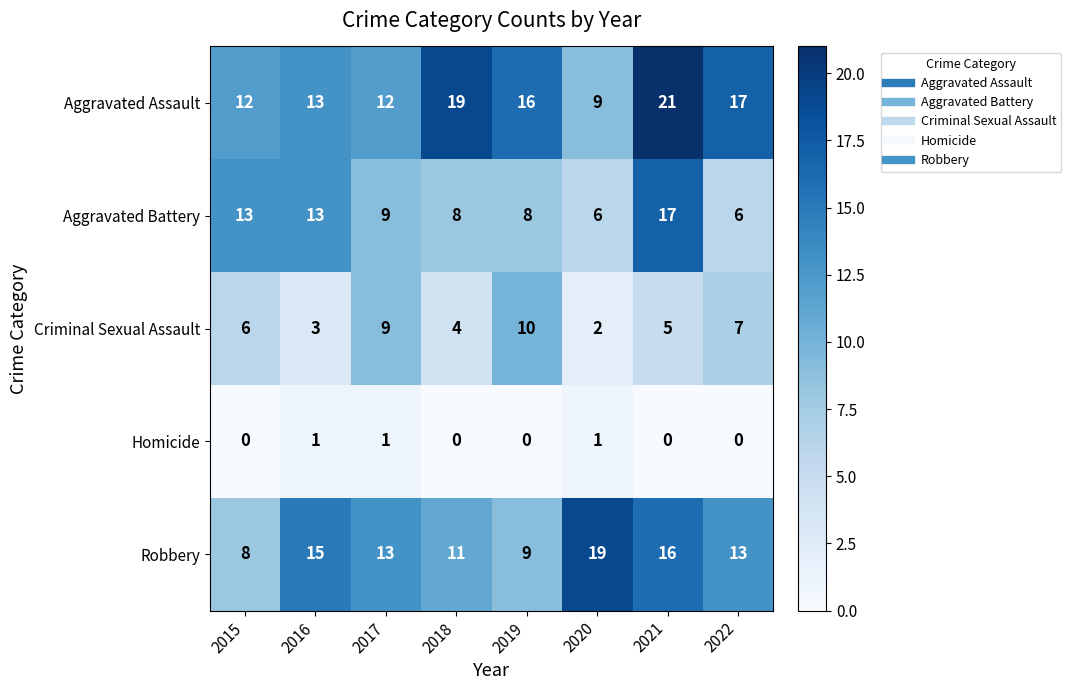

What is the difference between the Aggravated Battery values at 2020 and 2015?

7